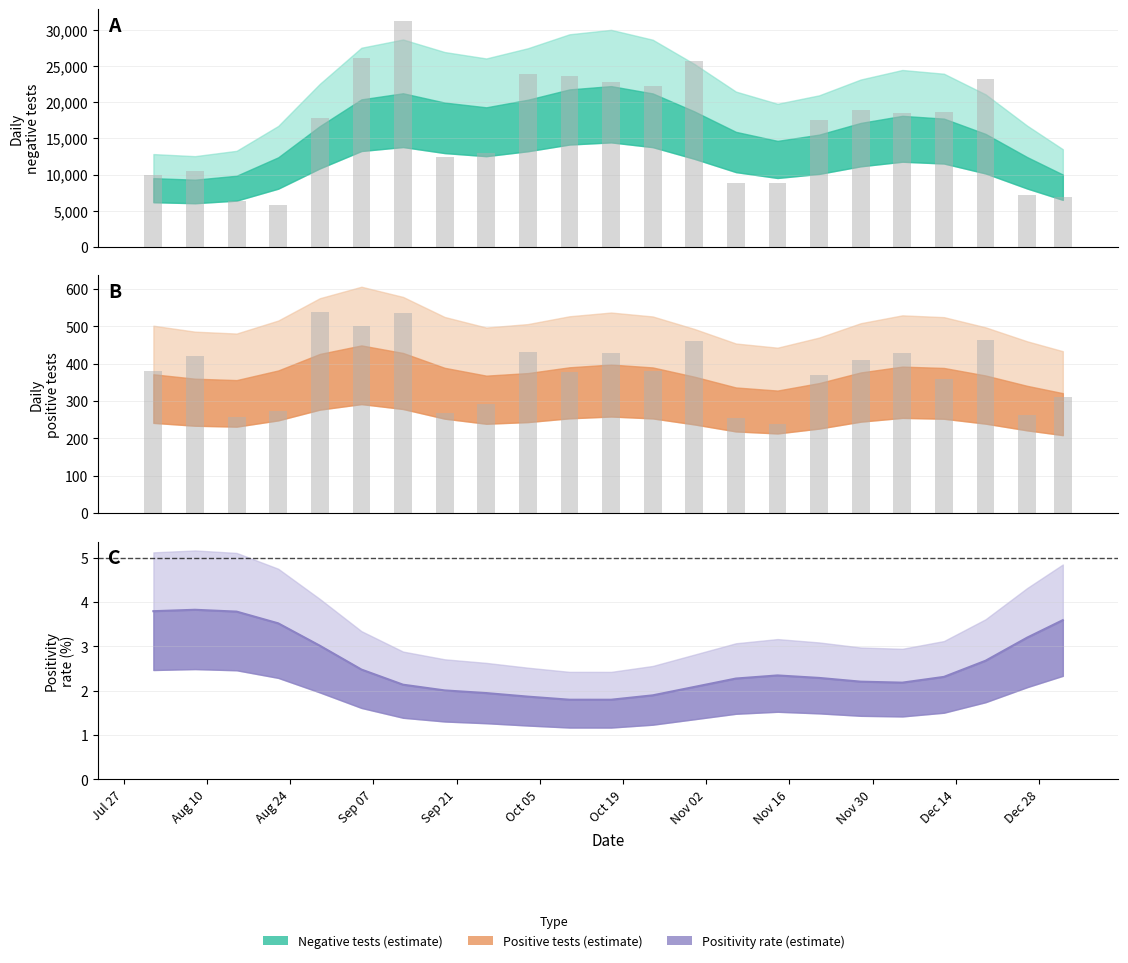

Reading left to right, what are all the values shown in this chart?

n_neg: 9922	10505	6333	5829	17837	26058	31266	12446	13030	23837	23573	22725	22234	25624	8883	8763	17471	18928	18476	18681	23238	7134	6936
n_pos: 380	420	257	274	540	502	537	268	293	432	377	430	381	461	256	239	371	409	429	360	465	262	312